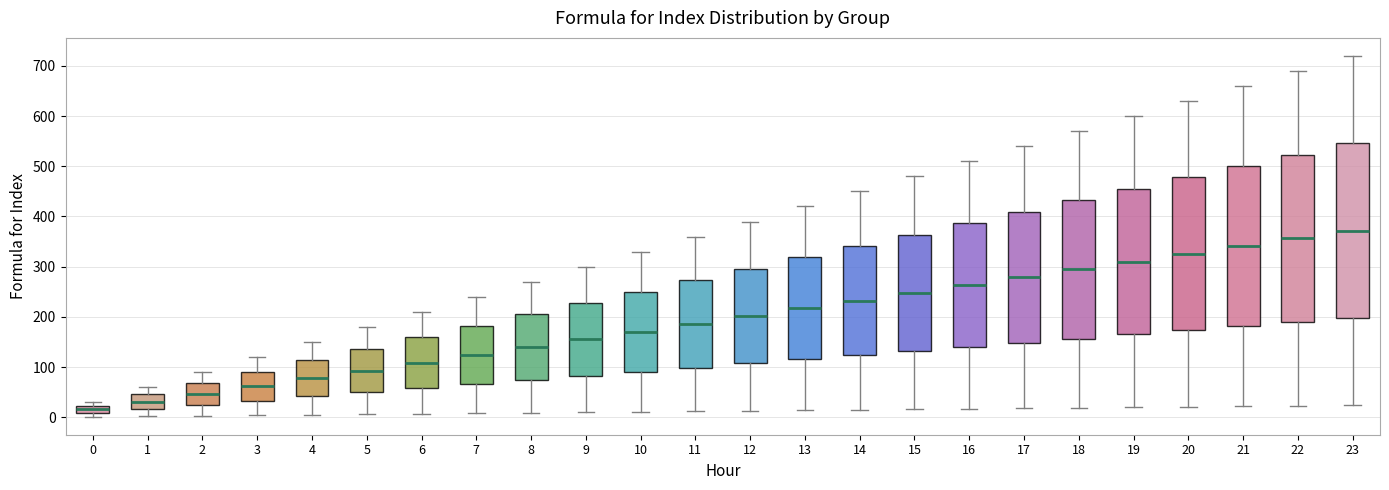

Which box is the tallest, from its lower edge to its upper edge?

23